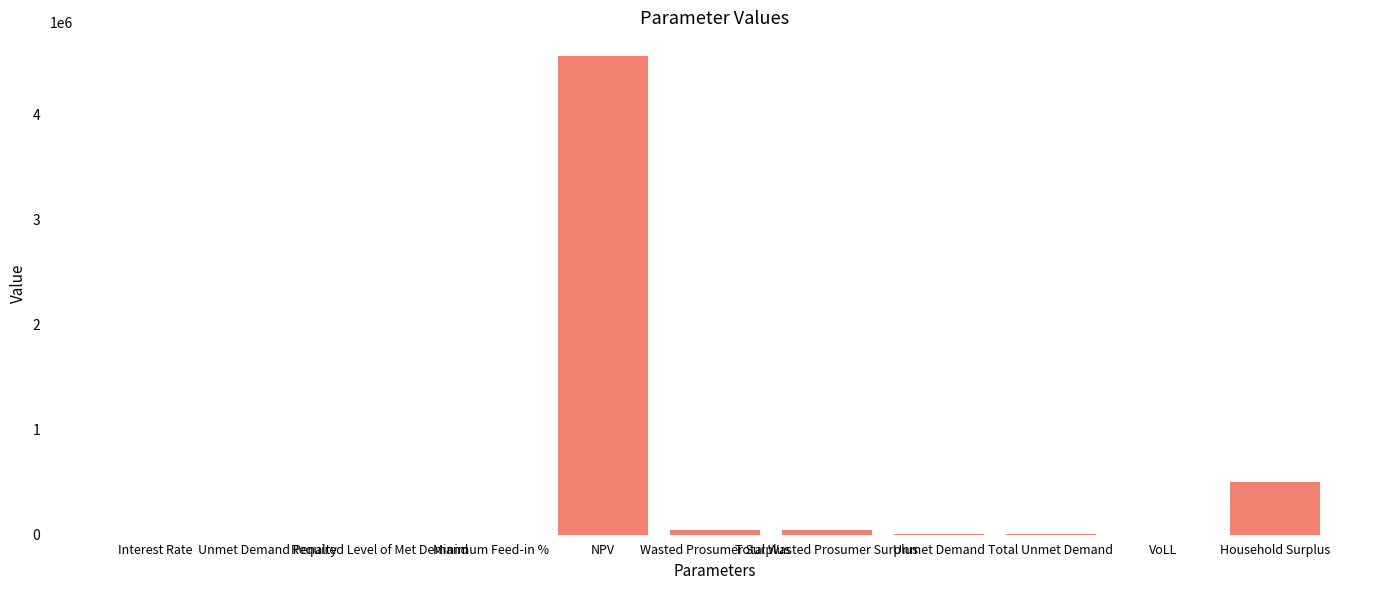

What is the maximum value shown in the chart?

4557721.7